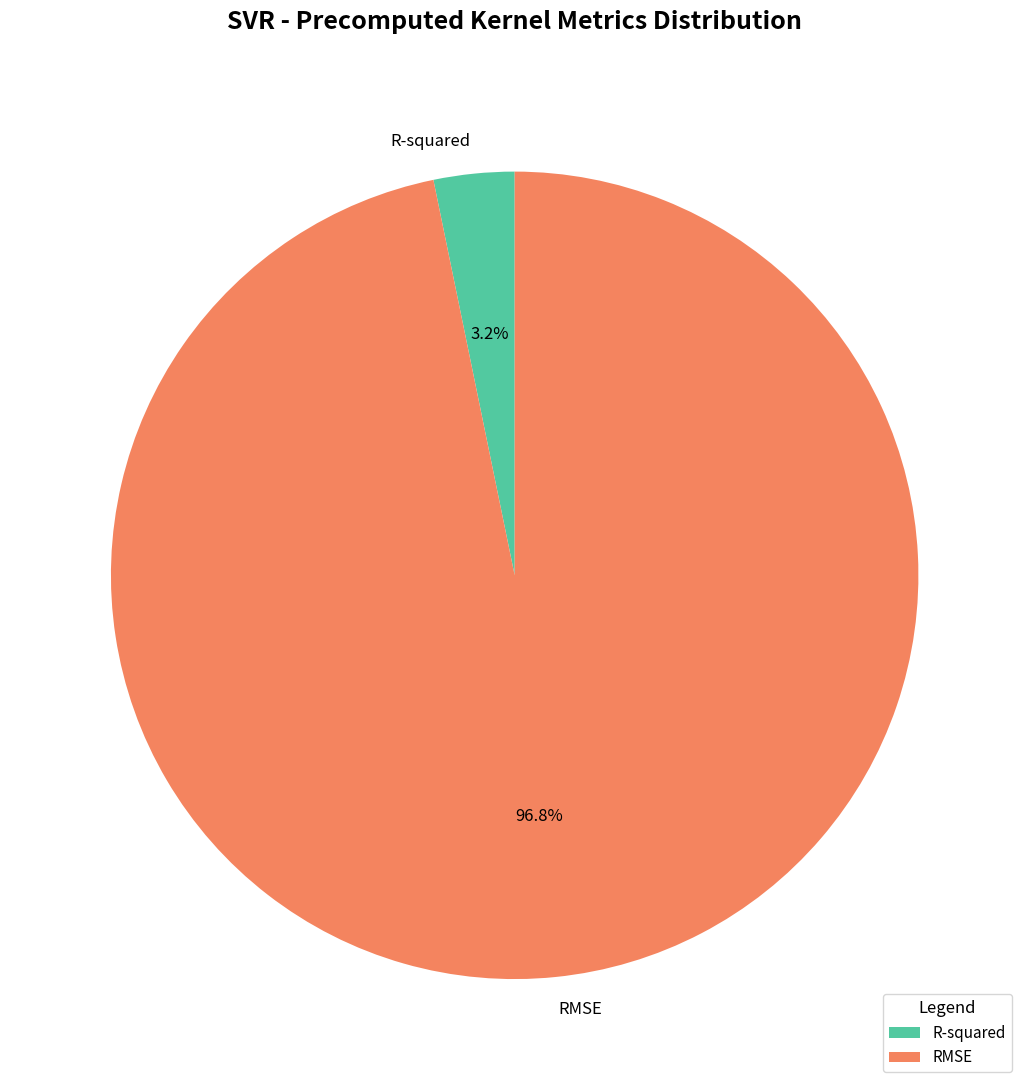

Which slice is the largest?

RMSE